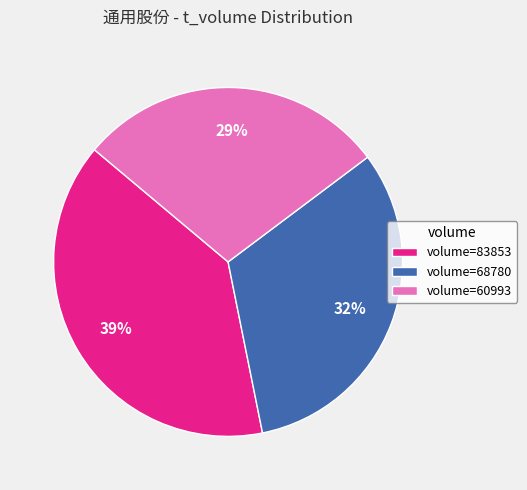

Which has a higher value, volume=60993 or volume=83853?

volume=83853